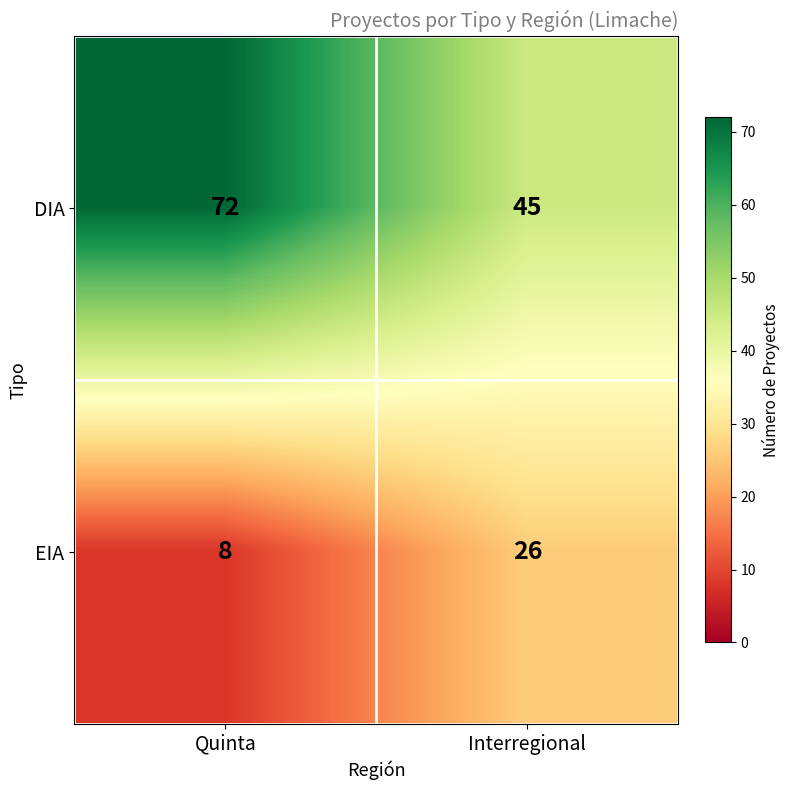

Reading left to right, extract all data points from this chart.

DIA: 72	45
EIA: 8	26